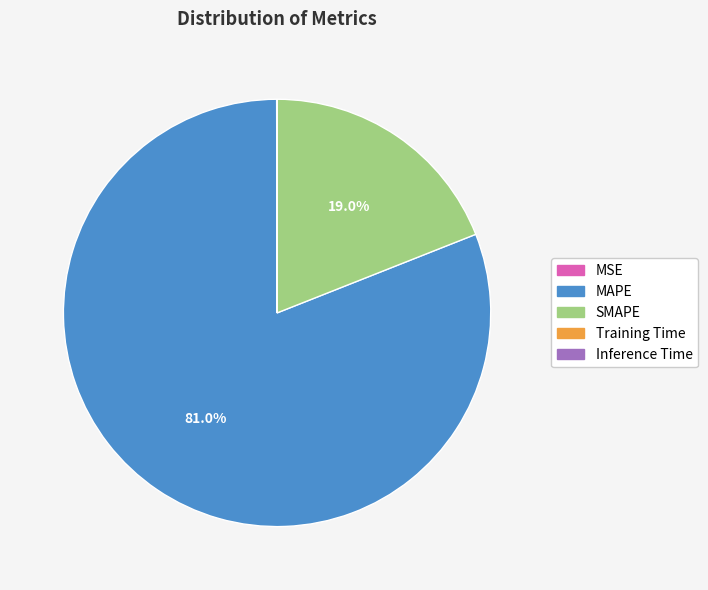

True or false: SMAPE accounts for 19% of the total.

True